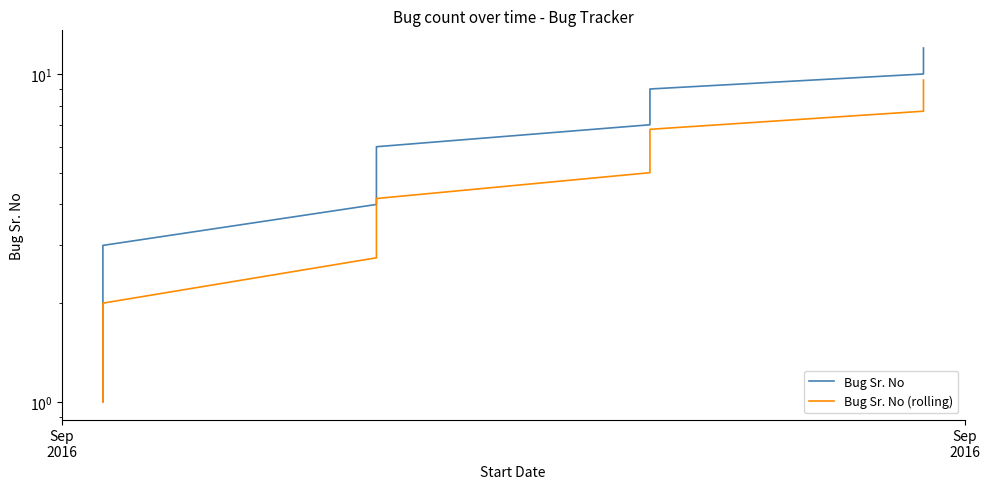

What is the average value of the Bug Sr. No (rolling) series?

4.9